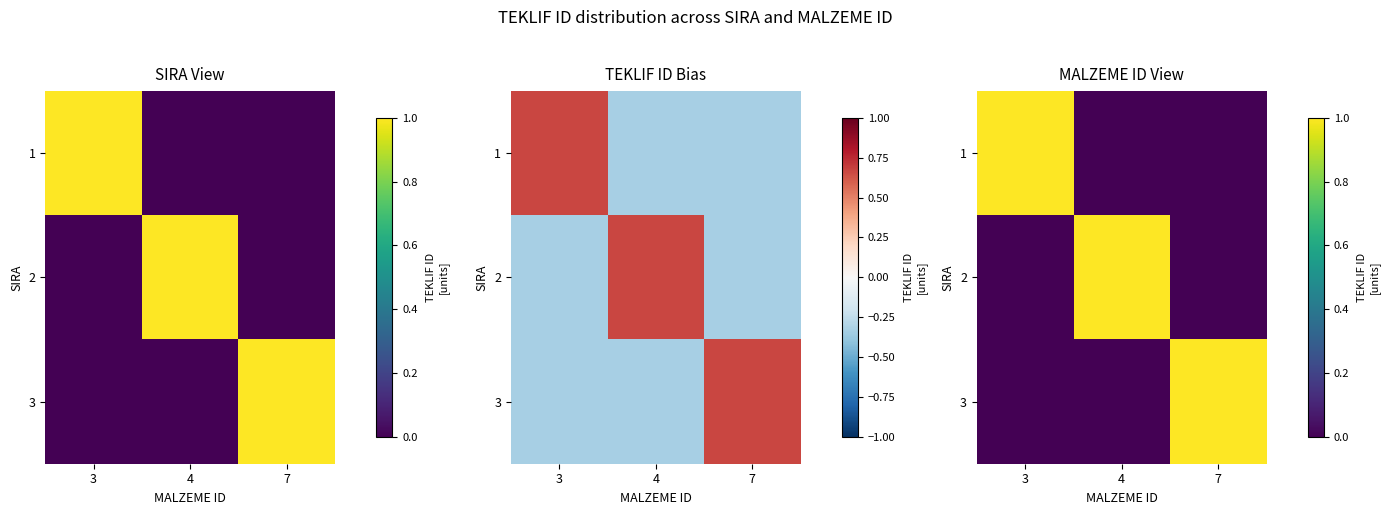

Rank the categories by 3 value from lowest to highest.

3, 4, 7